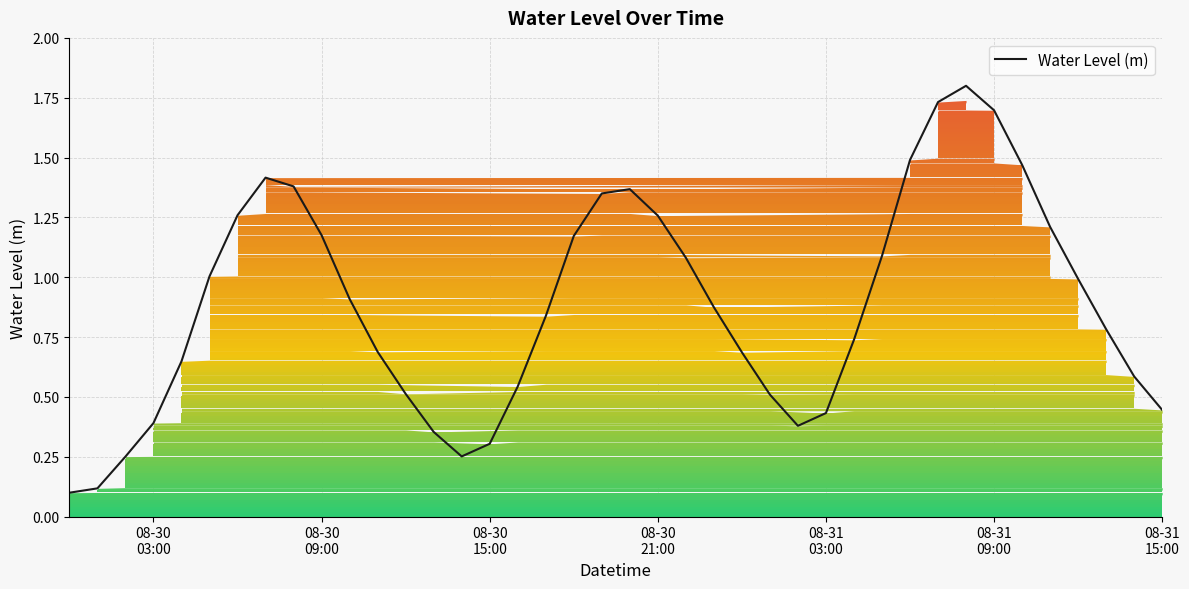

Does the chart display data point markers on the line(s)?

No